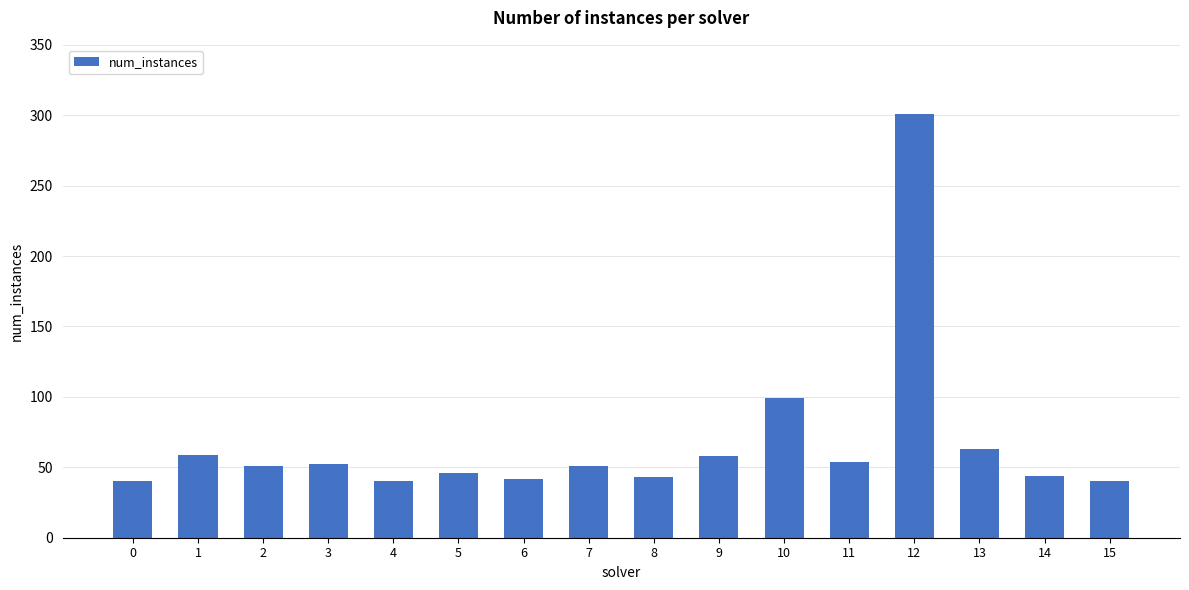

At which category does the chart reach its peak across all series?

12